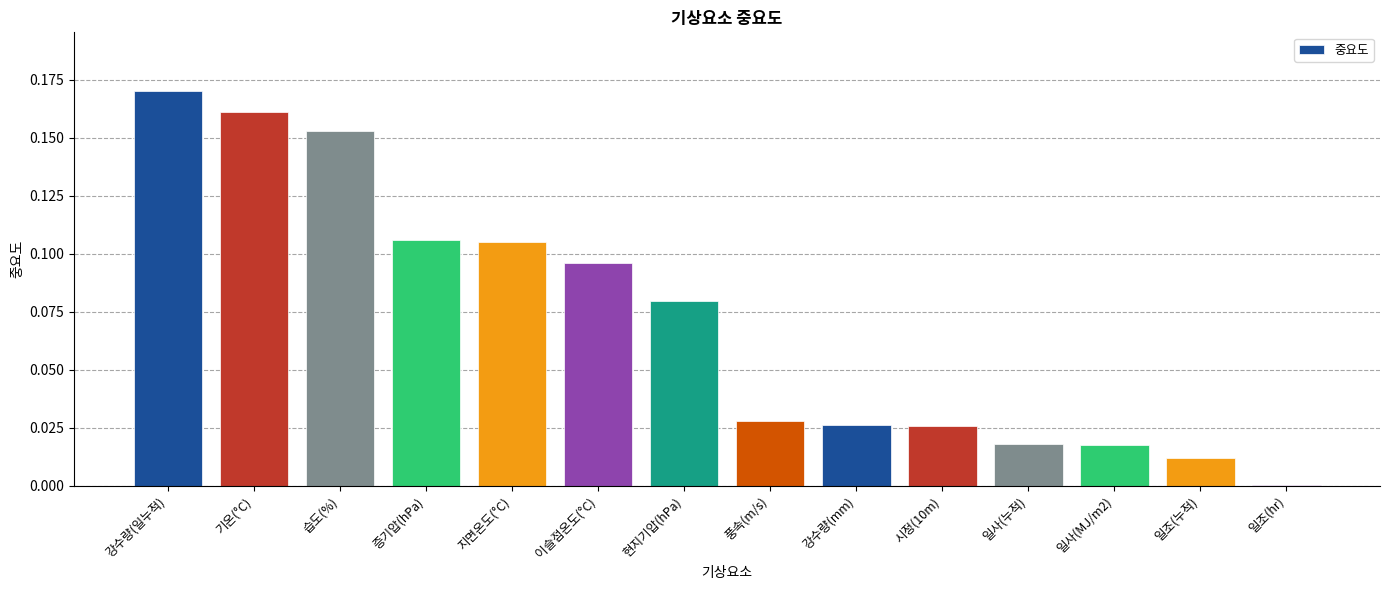

Between 습도(%) and 일사(MJ/m2), which is larger?

습도(%)